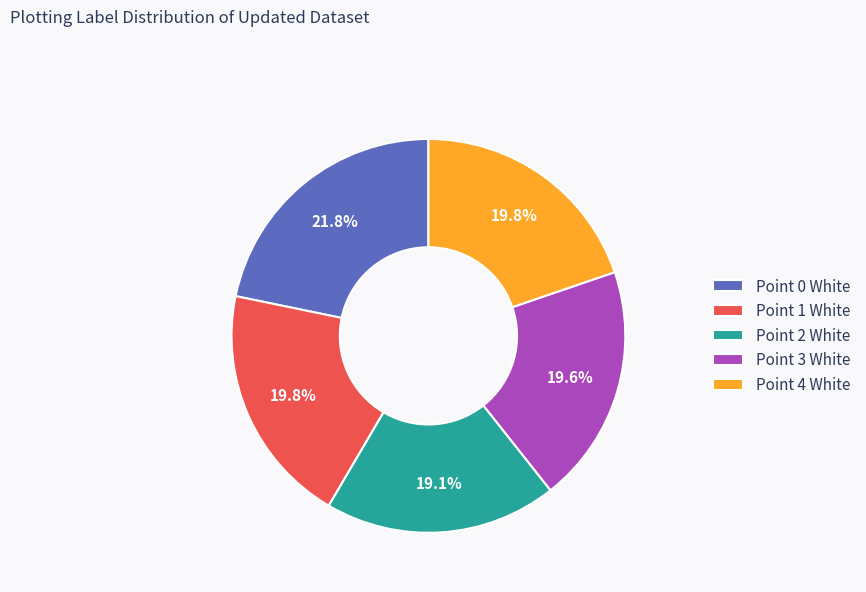

To the nearest percent, what percentage of the pie is Point 4 White?

20%